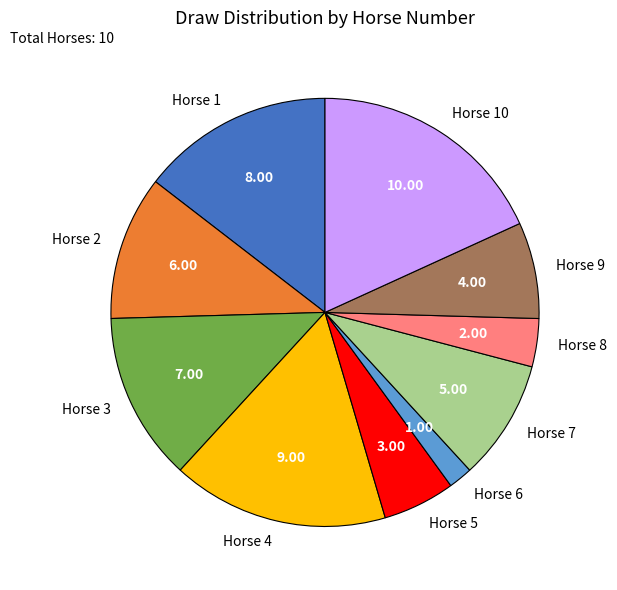

Between Horse 10 and Horse 1, which is larger?

Horse 10